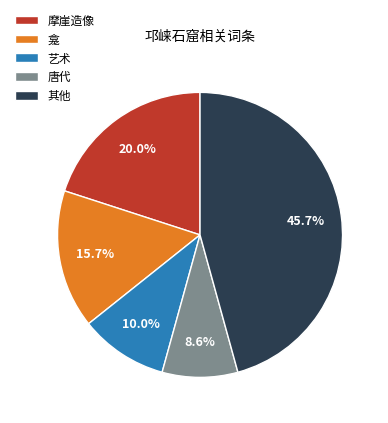

Count the number of slices in the pie.

5